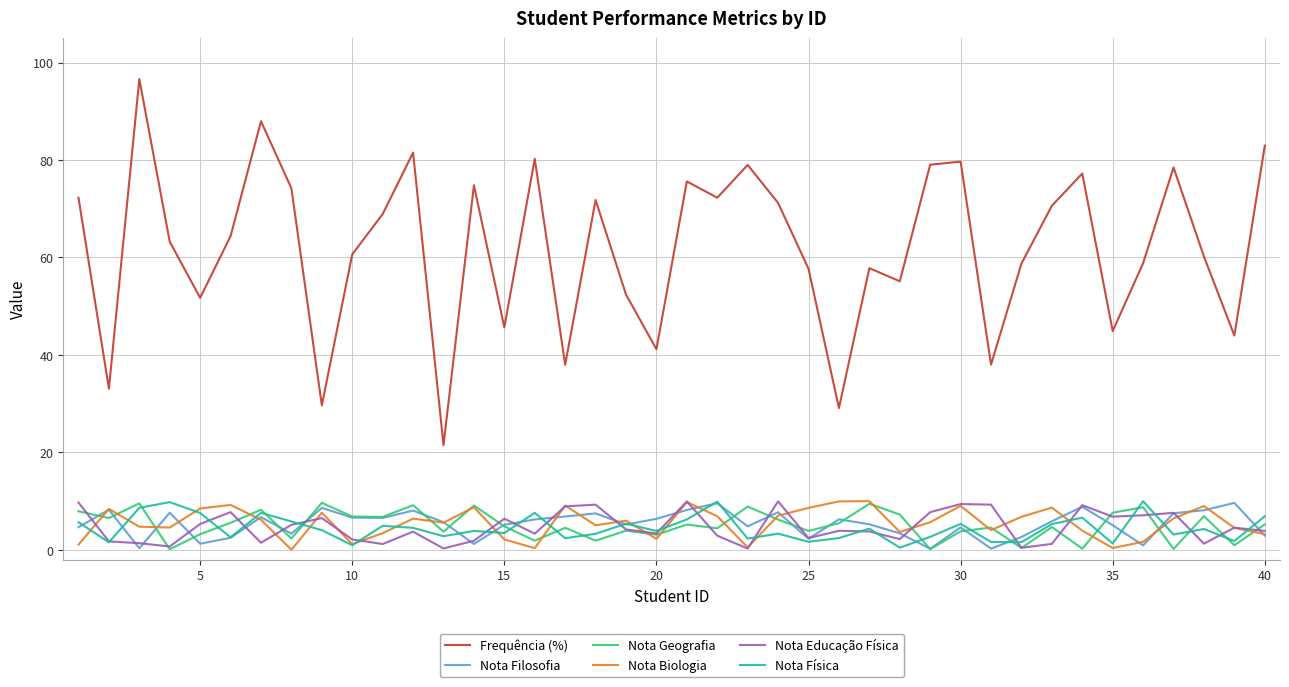

True or false: Nota Filosofia and Frequência (%) cross at least once.

False